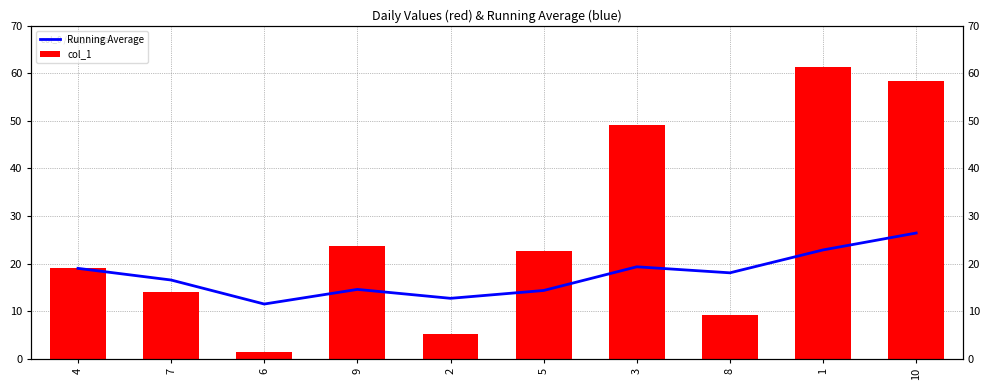

What is the difference between the col_1 values at 3 and 10?

9.2